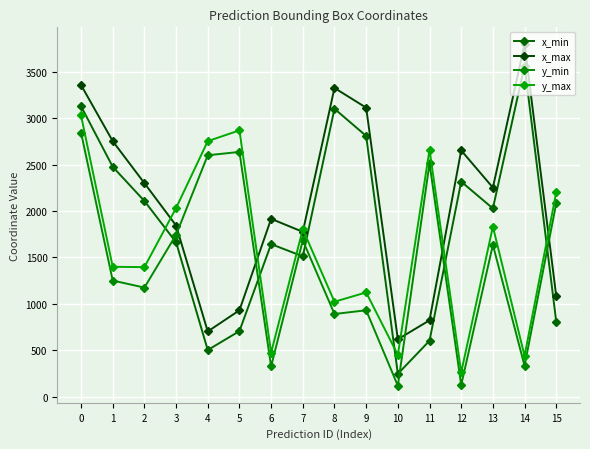

List the series in order of their overall mean, highest first.

x_max, x_min, y_max, y_min